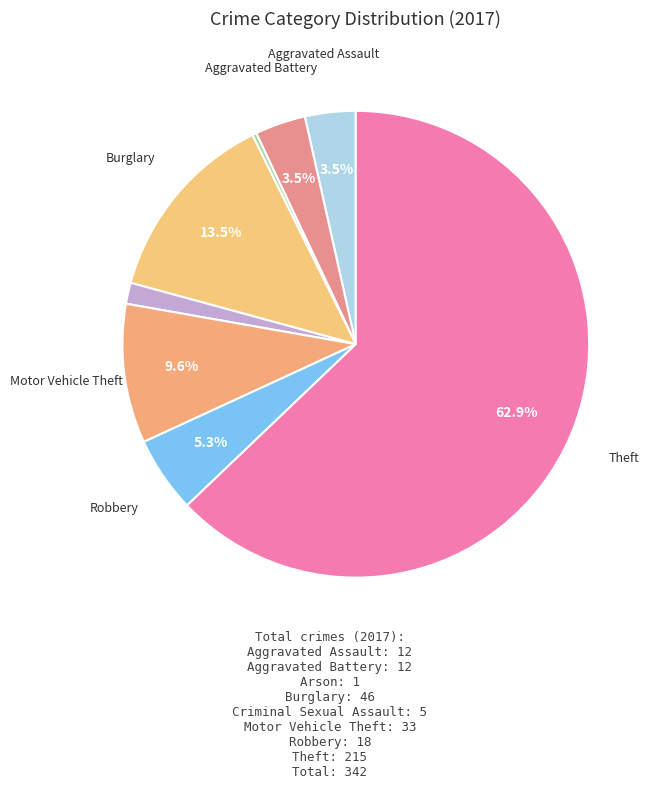

How many slices are in this pie chart?

8